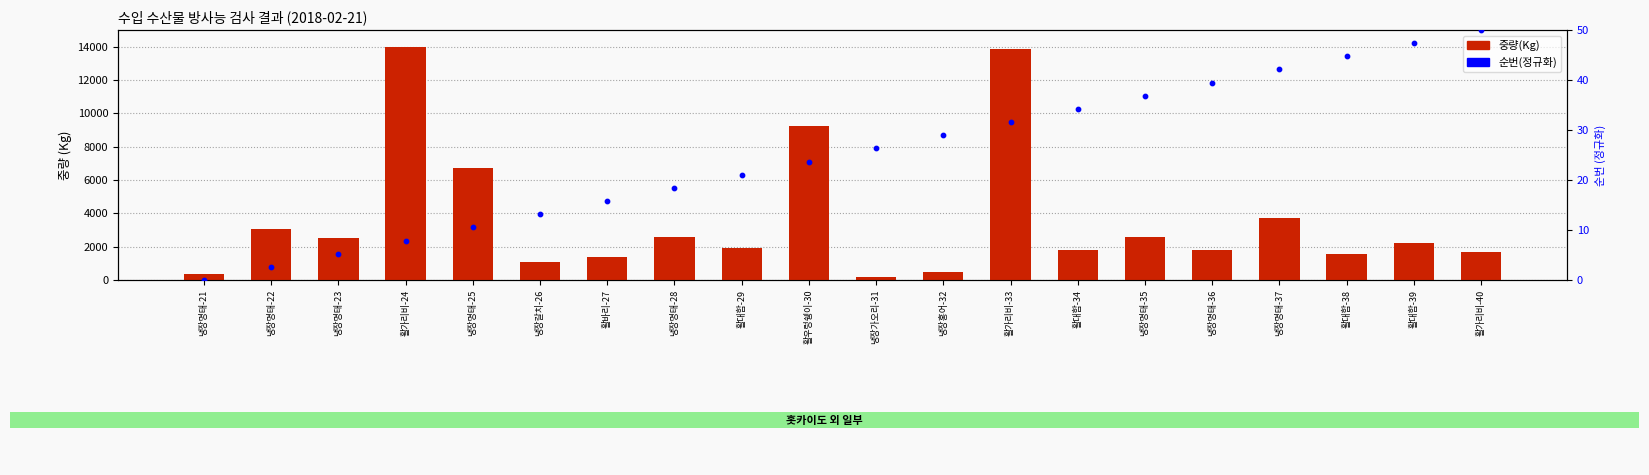

What are all the series names shown in the legend?

중량(Kg), 순번(정규화)